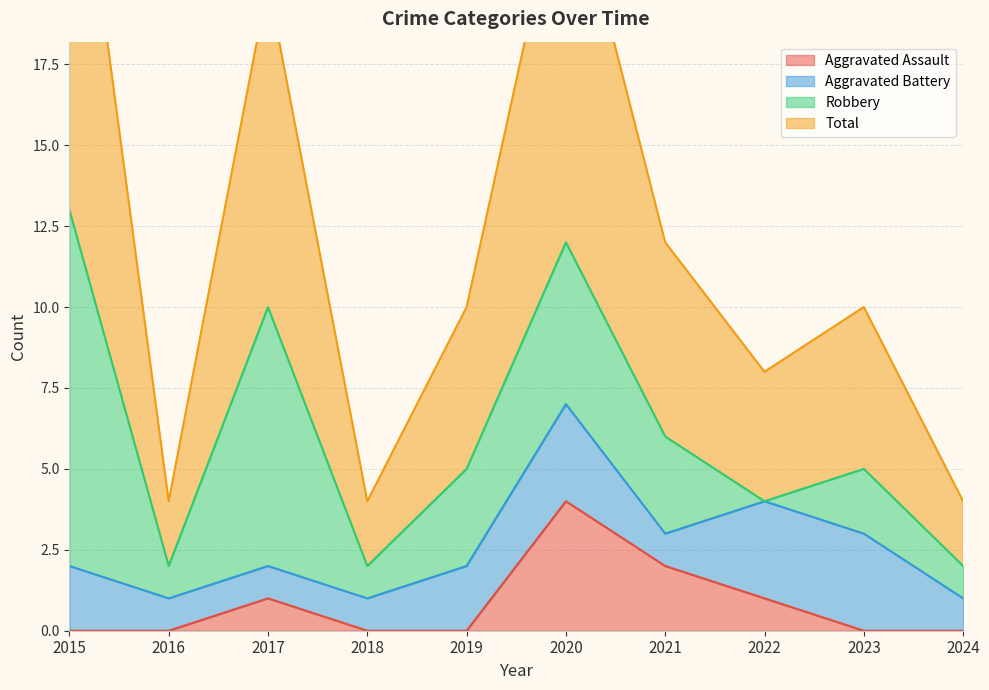

Is it true that Aggravated Assault equals 6 at 2020?

False